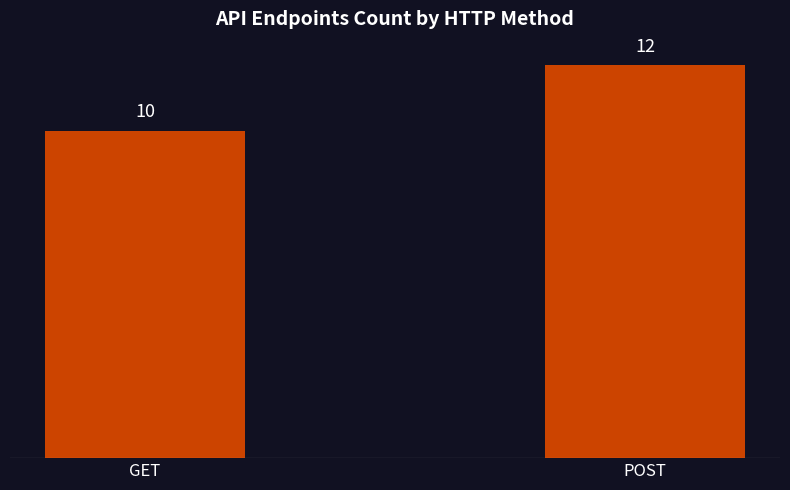

The value at POST is 21. True or false?

False